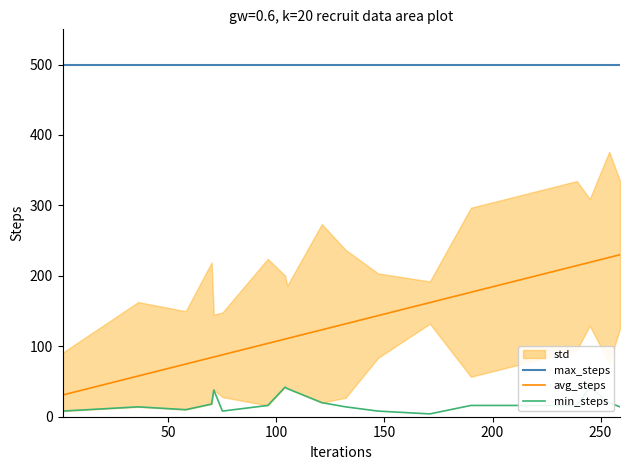

Does the chart display data point markers on the line(s)?

No